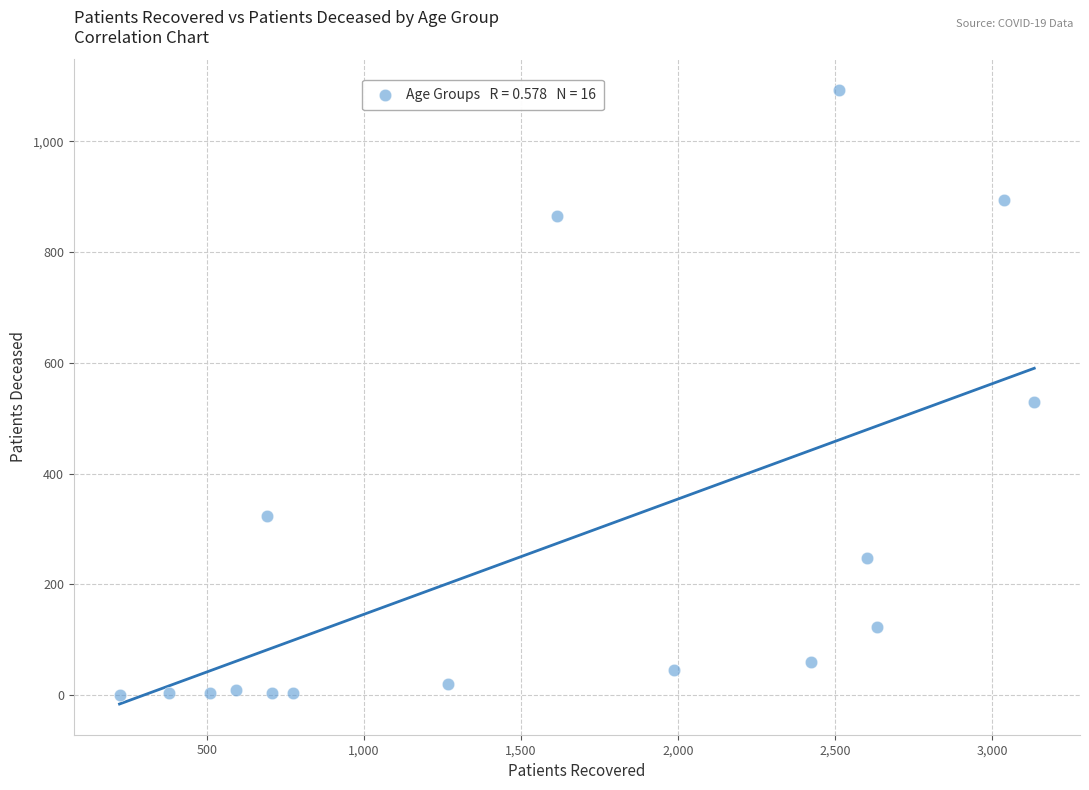

What is the range of X values (max minus min)?

2913